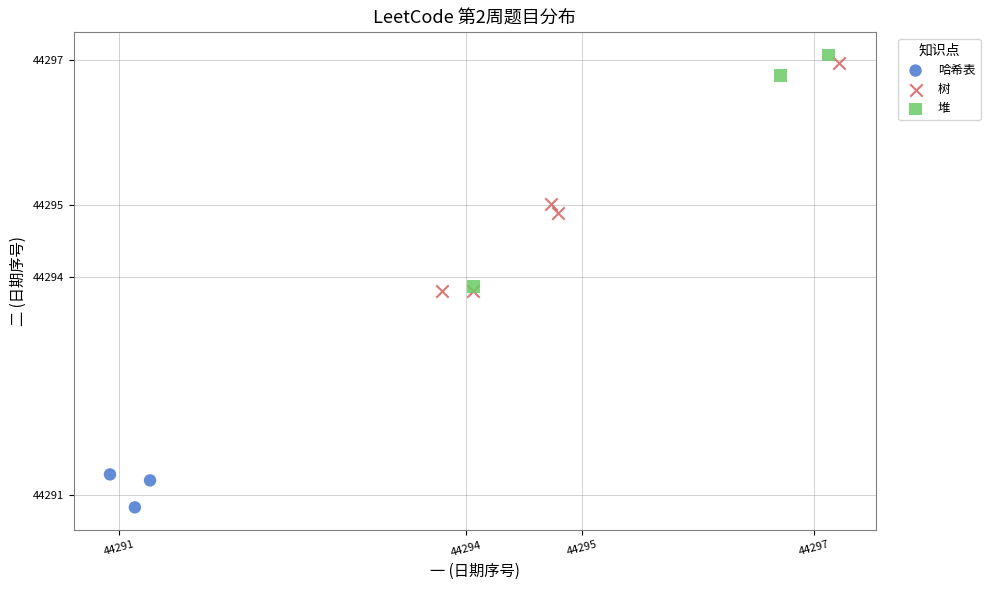

Which series contains the lowest Y value?

哈希表